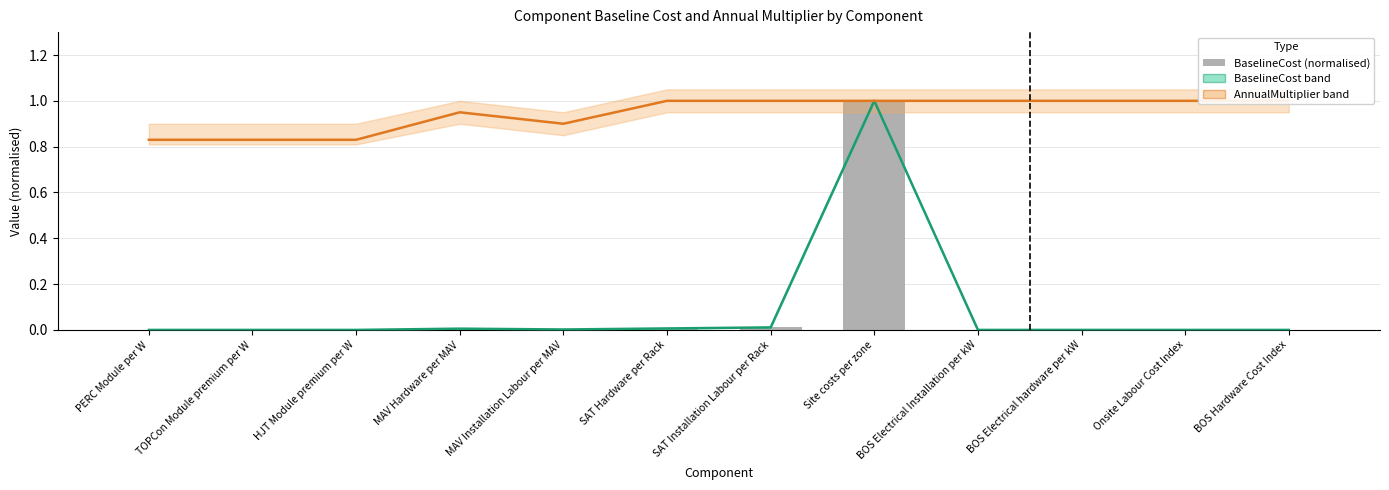

Between SAT Hardware per Rack and BOS Electrical Installation per kW, which series saw the biggest shift?

BaselineCost